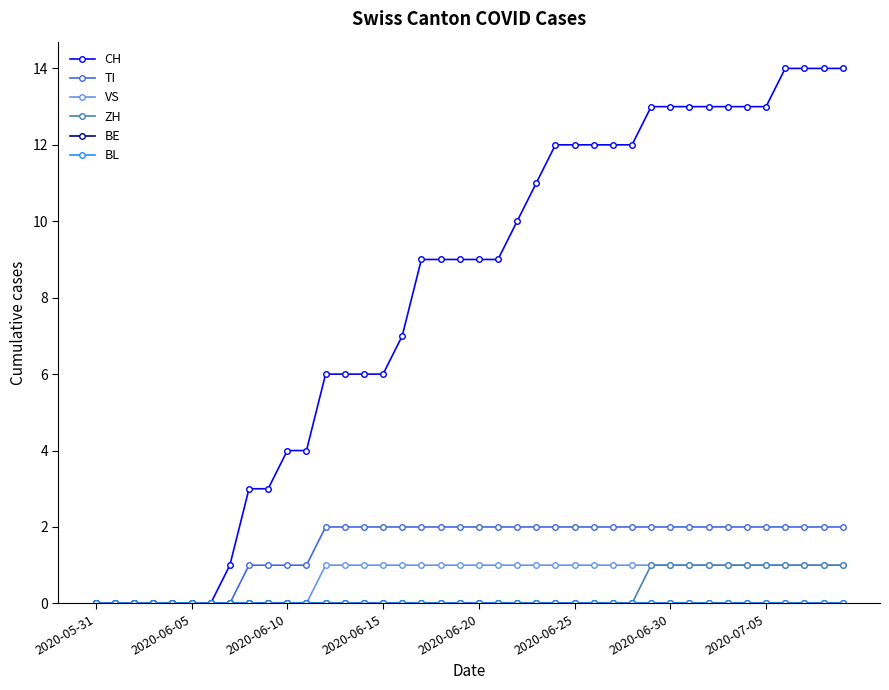

Is this an area chart (filled region under the line)?

No